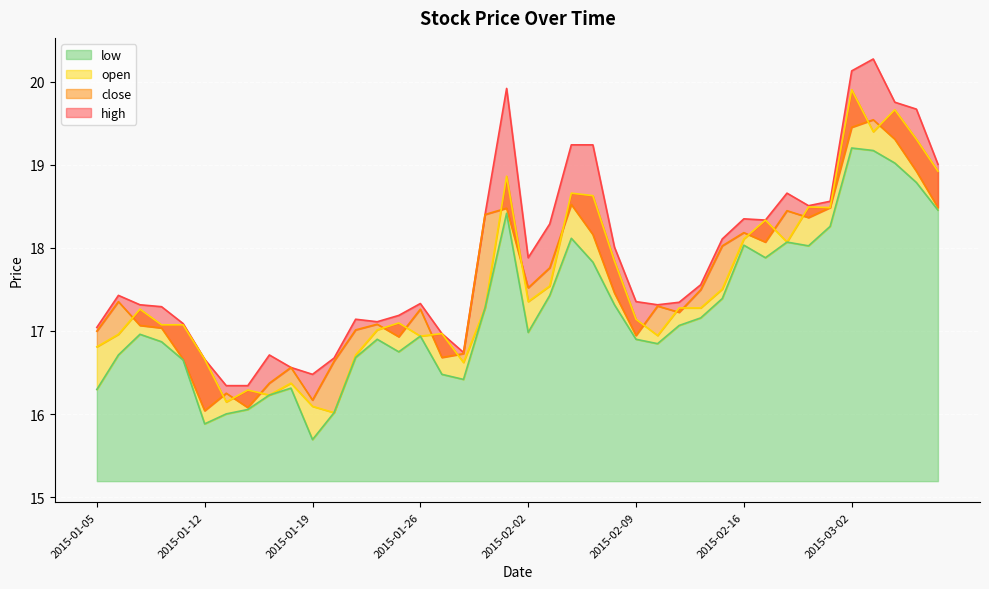

What is the minimum value for close?

16.0